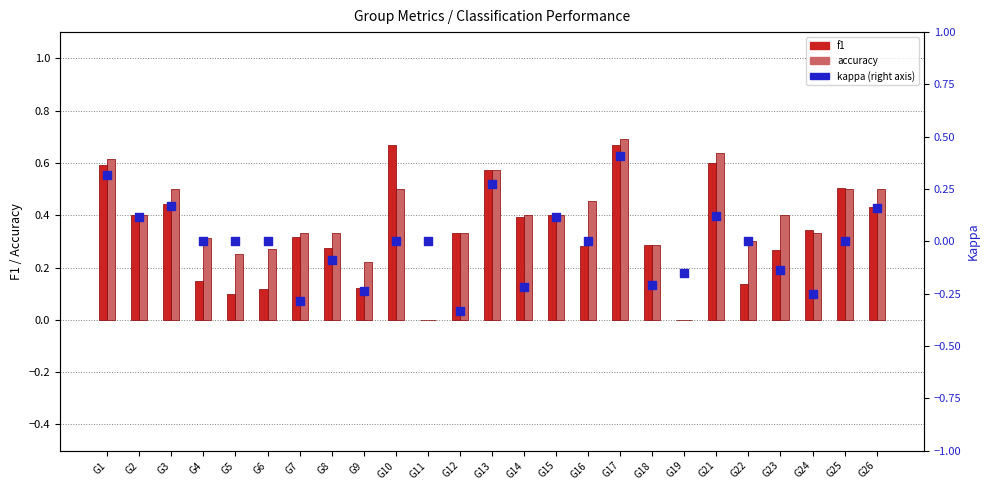

At which category is the sum across all series the highest?

G17